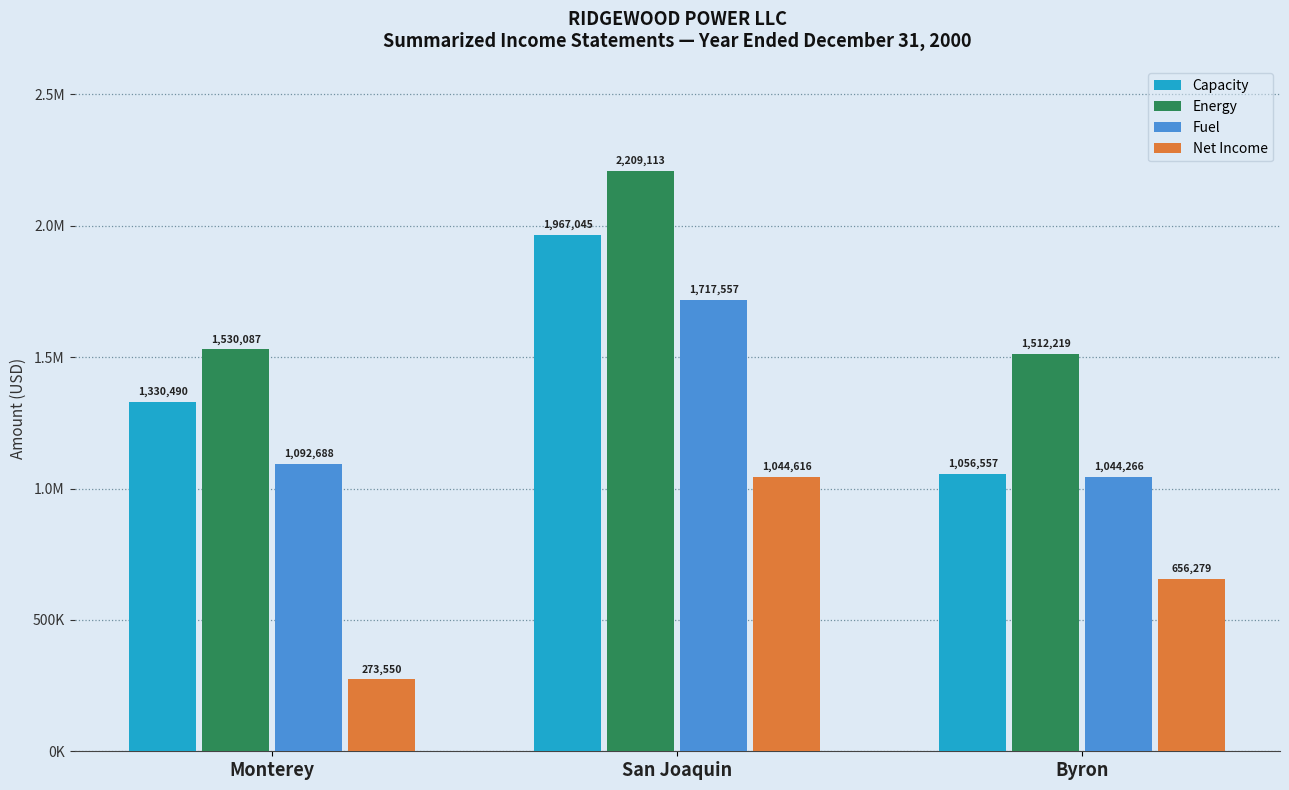

Are the bars horizontal?

No